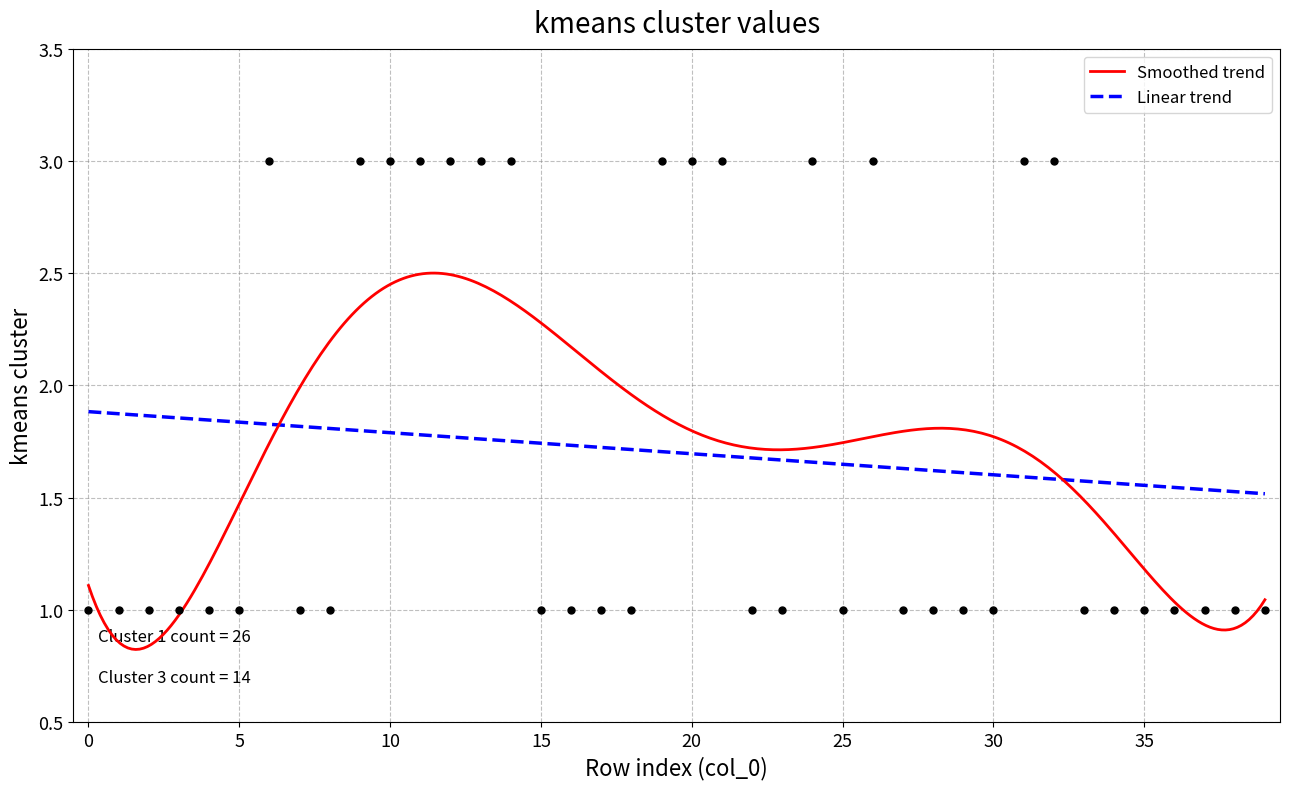

Approximately how many times larger is the value at 3 compared to 1?

1.0